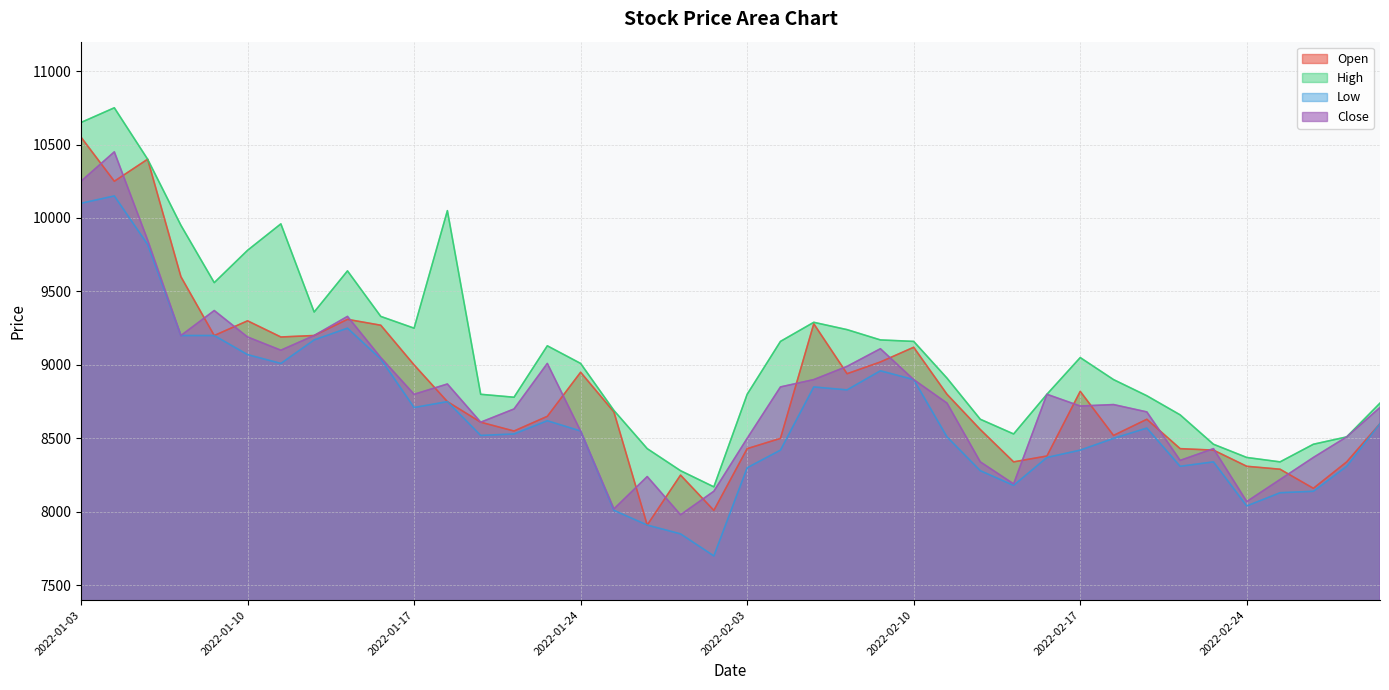

What is the difference between the highest and lowest values at 2022-01-28?

470